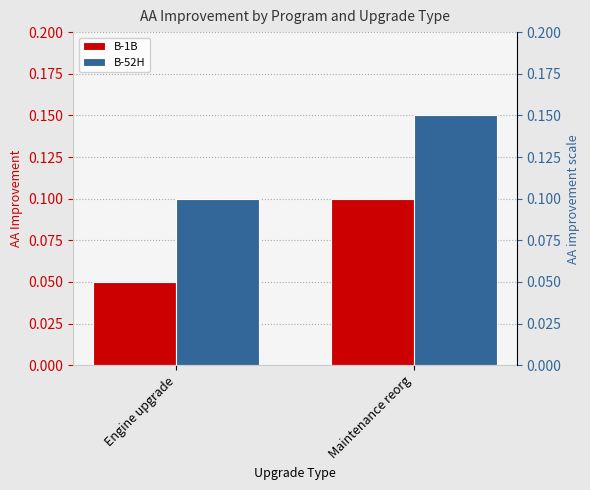

What is the label of the 1st bar from the left?

Engine upgrade